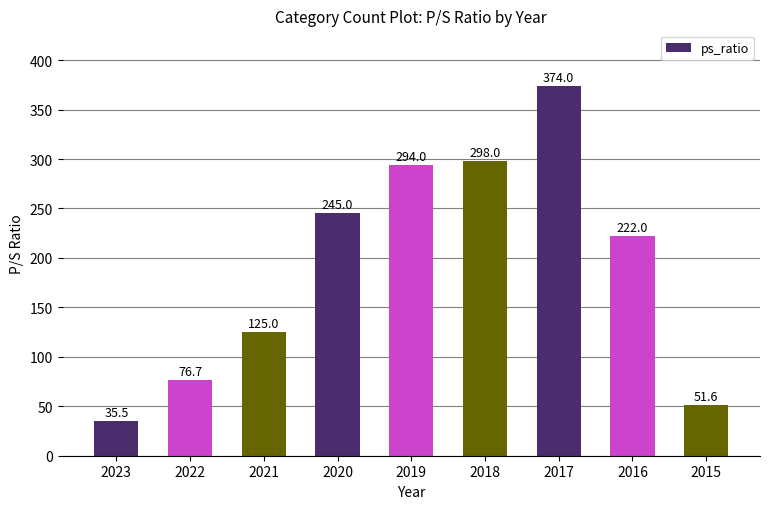

The chart shows a value of 48.5 at 2022. True or false?

False